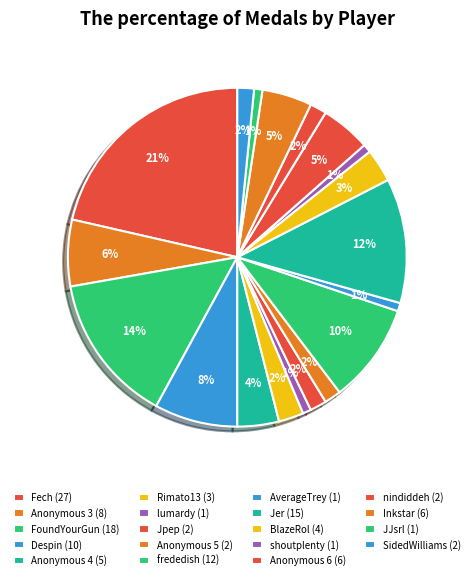

How many slices are in this pie chart?

19